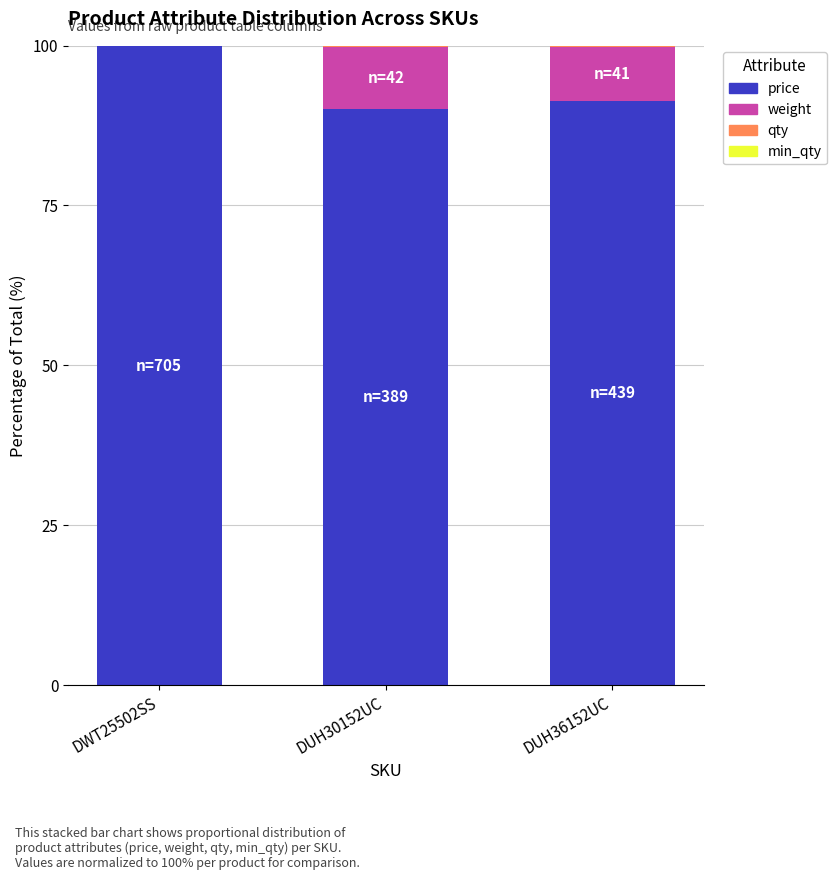

The price series shows 91.3 at DUH36152UC. True or false?

True